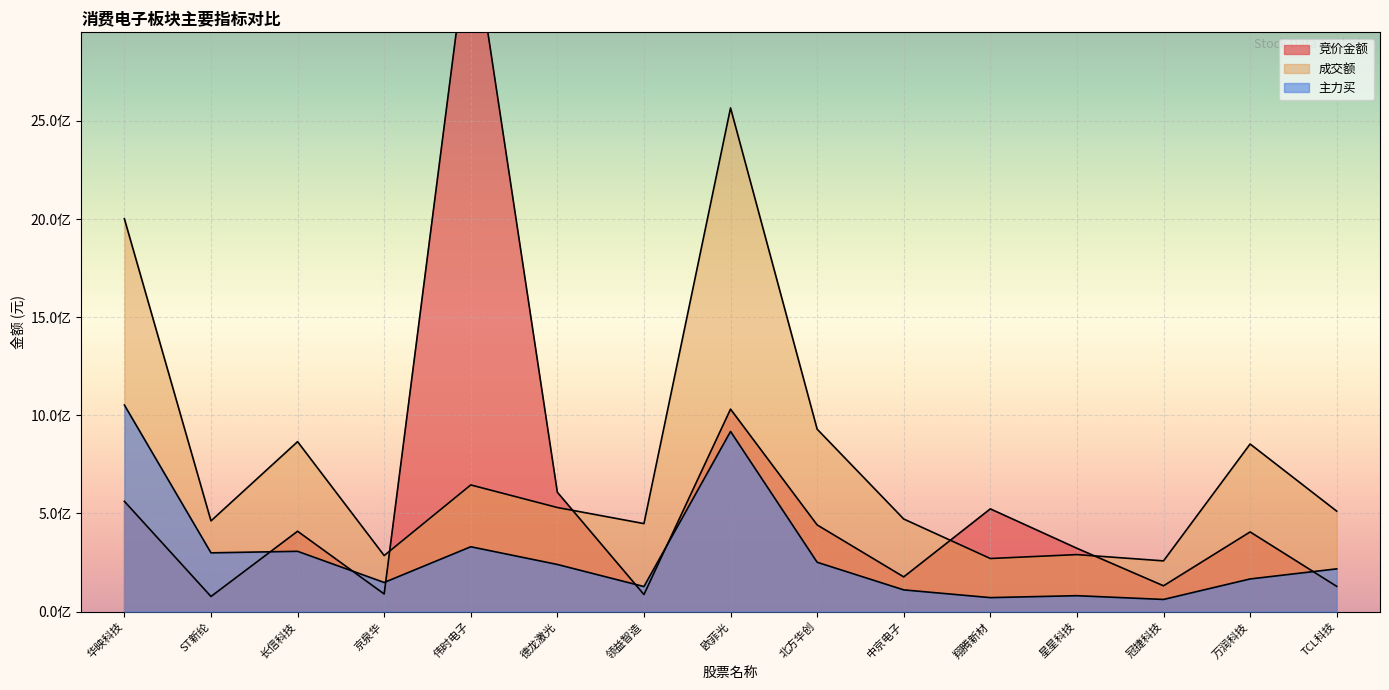

What position from the left is 伟时电子?

5